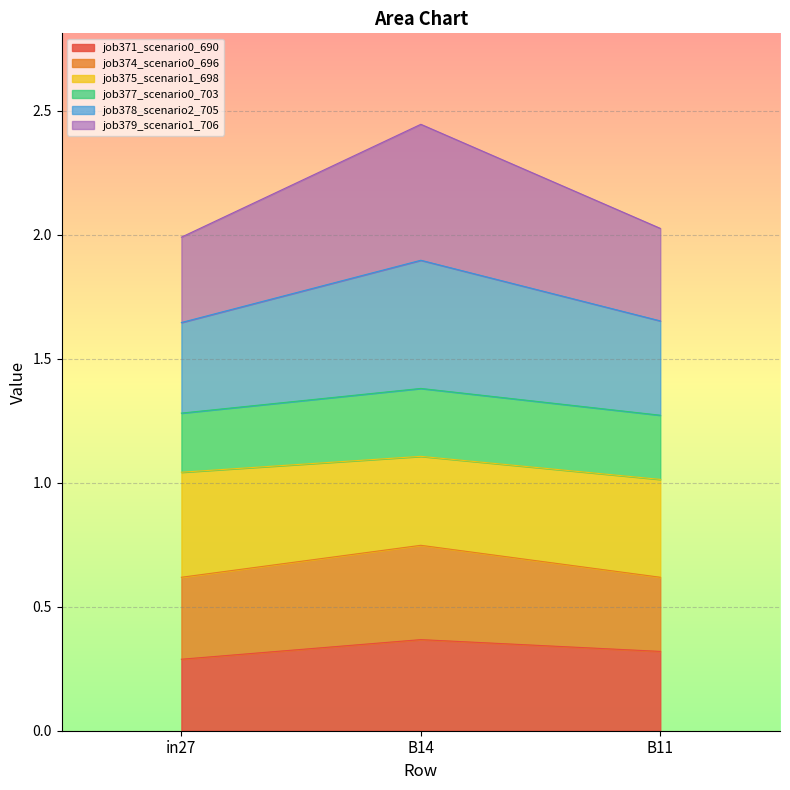

Which series has the largest total across all categories?

job378_scenario2_705